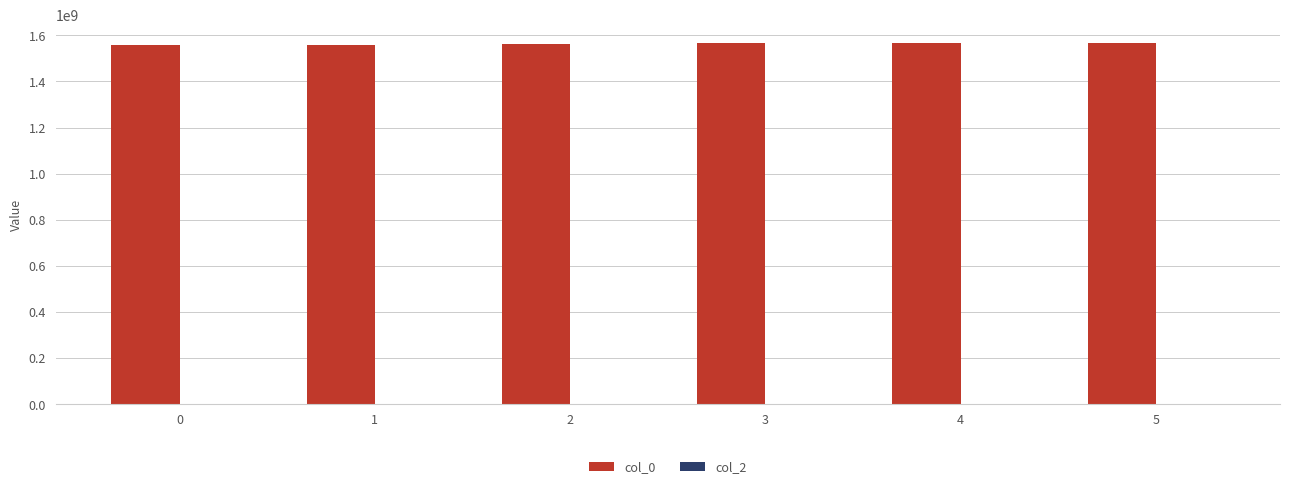

Is it true that the value at 4 is 339948388?

False